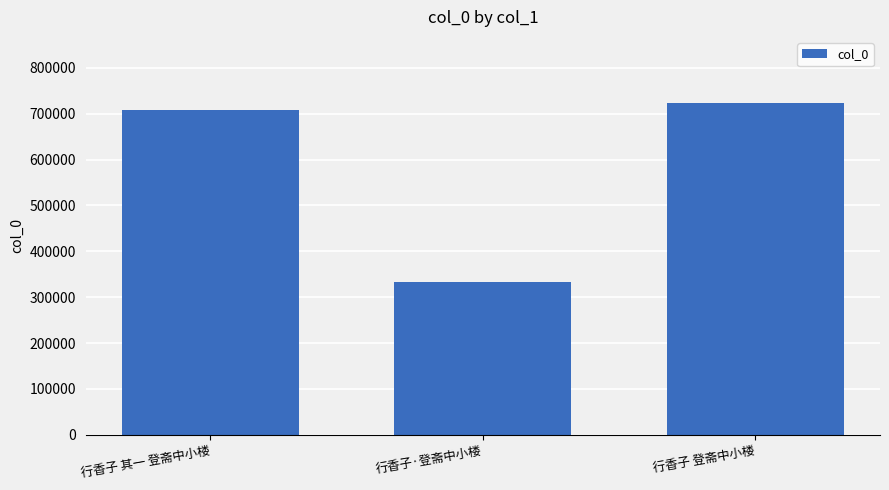

At which label is the value closest to 527757?

行香子 其一 登斋中小楼